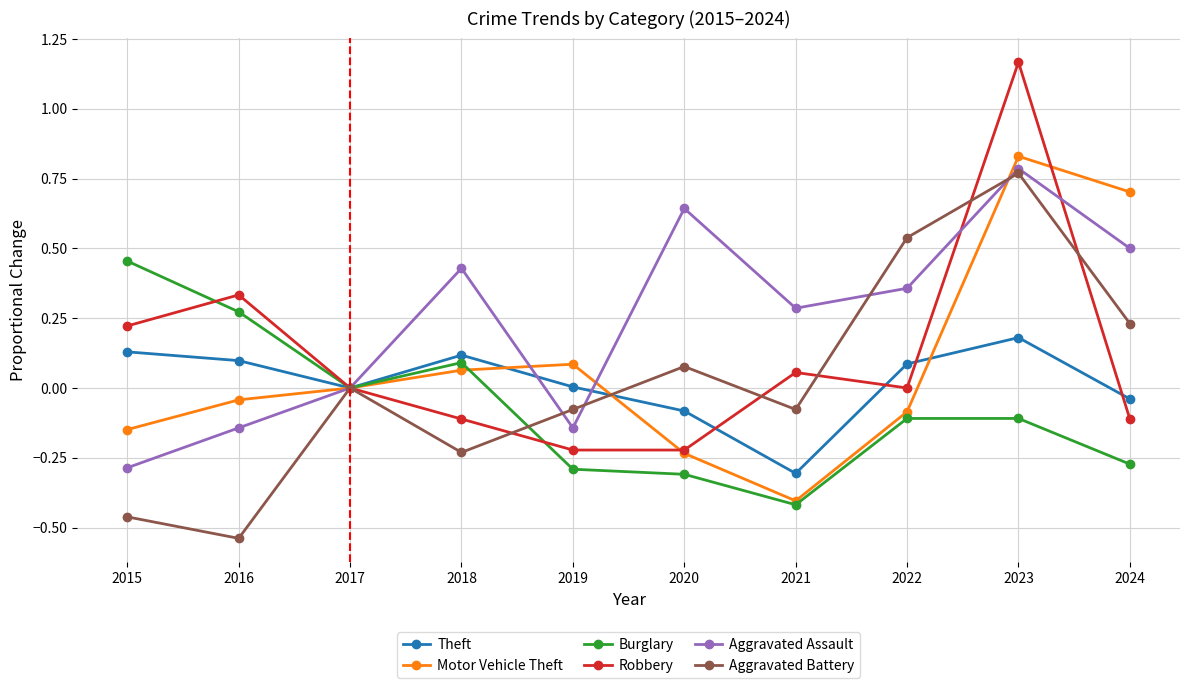

True or false: Burglary and Robbery cross at least once.

True